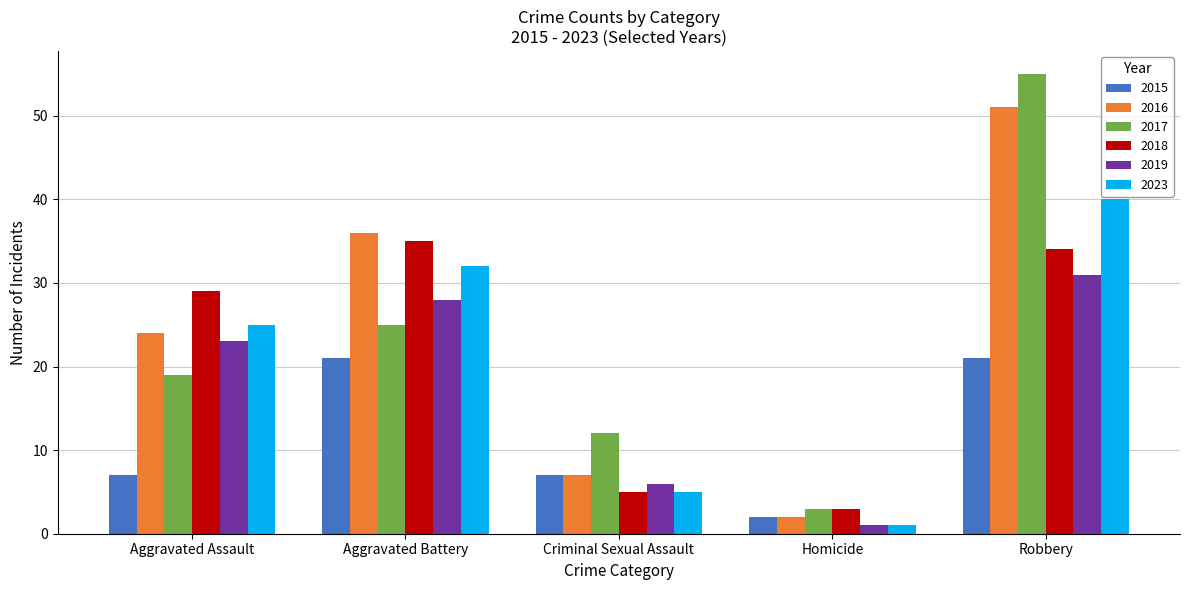

What is the sum of all 2023 values?

103